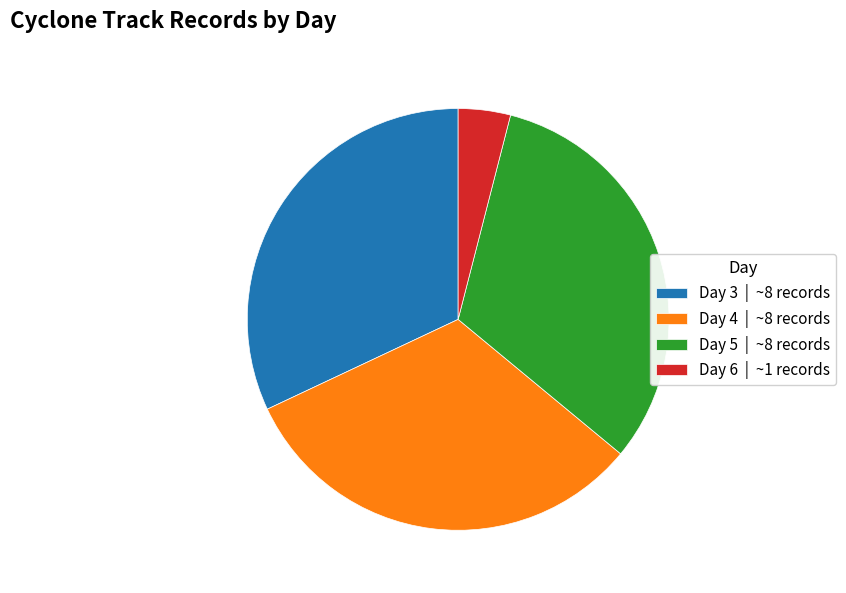

Count the number of slices in the pie.

4